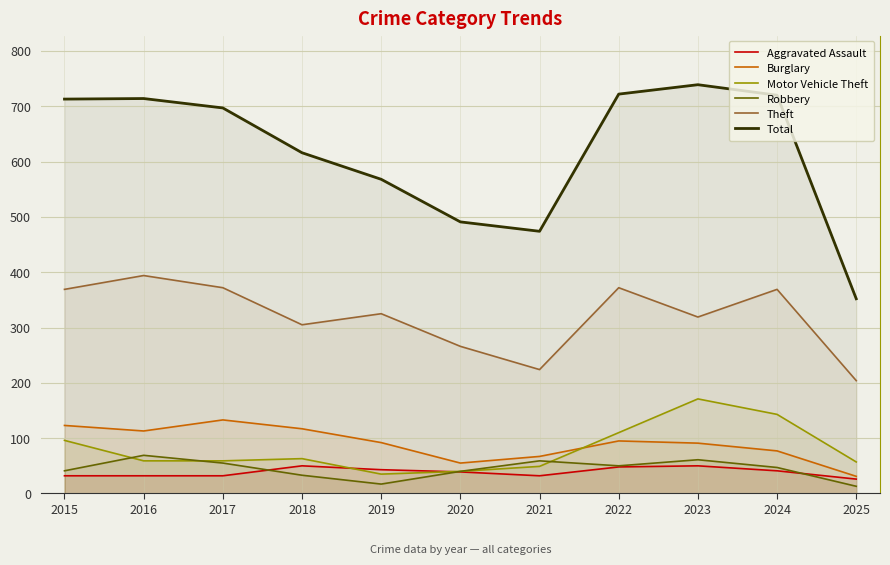

What is the value of the Total point at the 2nd from the left?

714